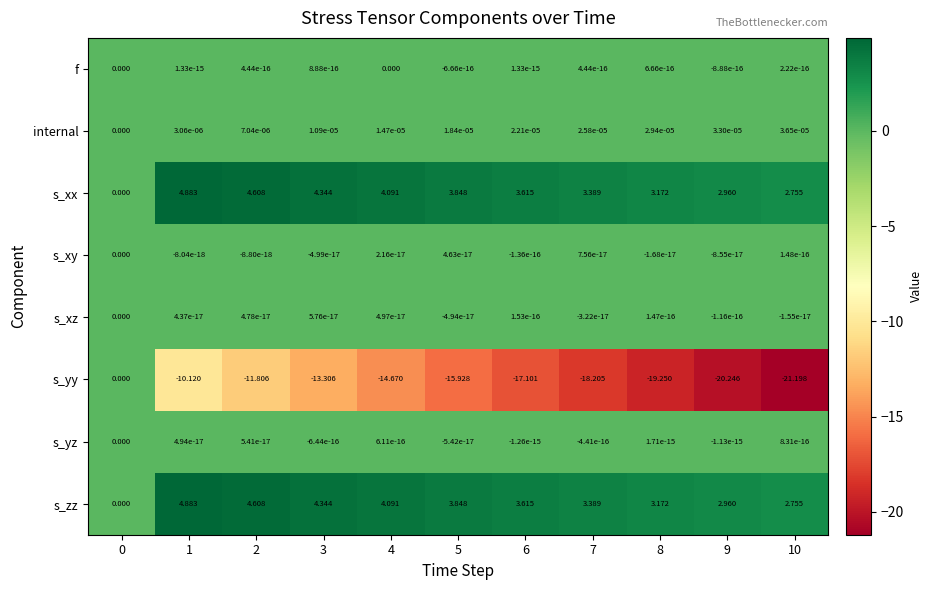

What is the difference between the highest and lowest values at 7?

21.6